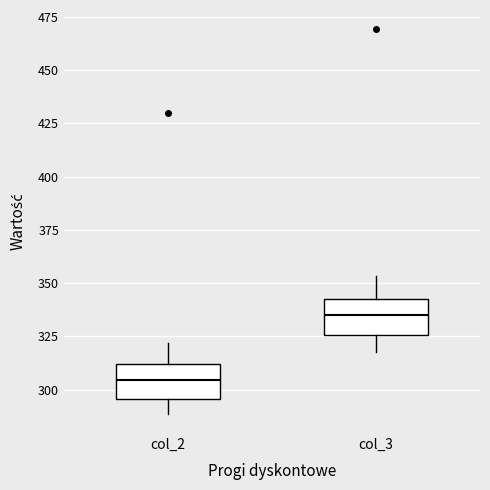

Reading left to right, read every box against the y-axis: the position of its median line, the range the box covers, and the ends of its whiskers. The values are not printed on the chart, so give them approximately, as read against the axis.

col_2: median 305, box 295 to 310, whiskers 290 to 320
col_3: median 335, box 325 to 345, whiskers 320 to 355